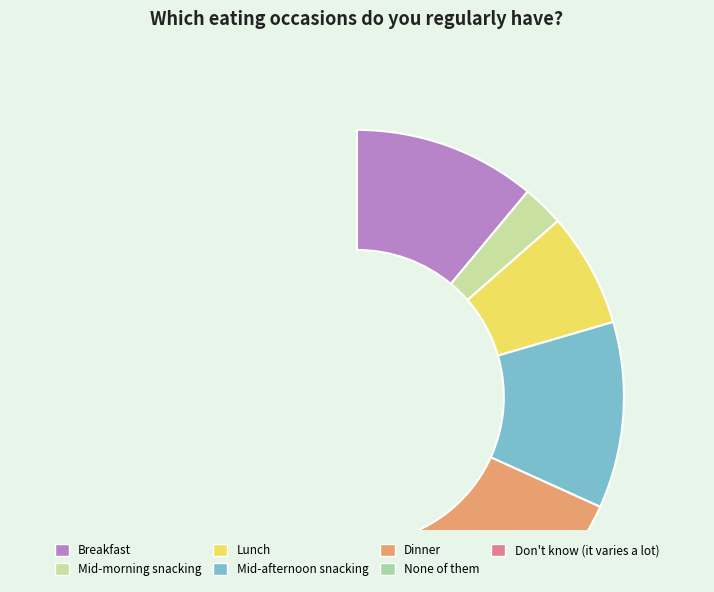

Which category has the smallest portion of the pie?

Don't know (it varies a lot)